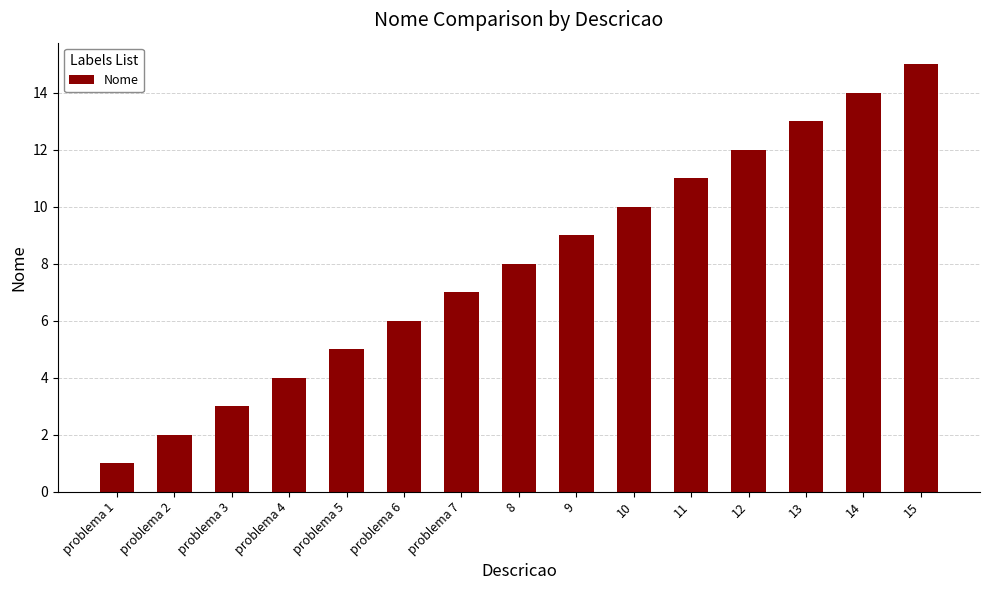

What is the change in value from problema 5 to 14?

+9